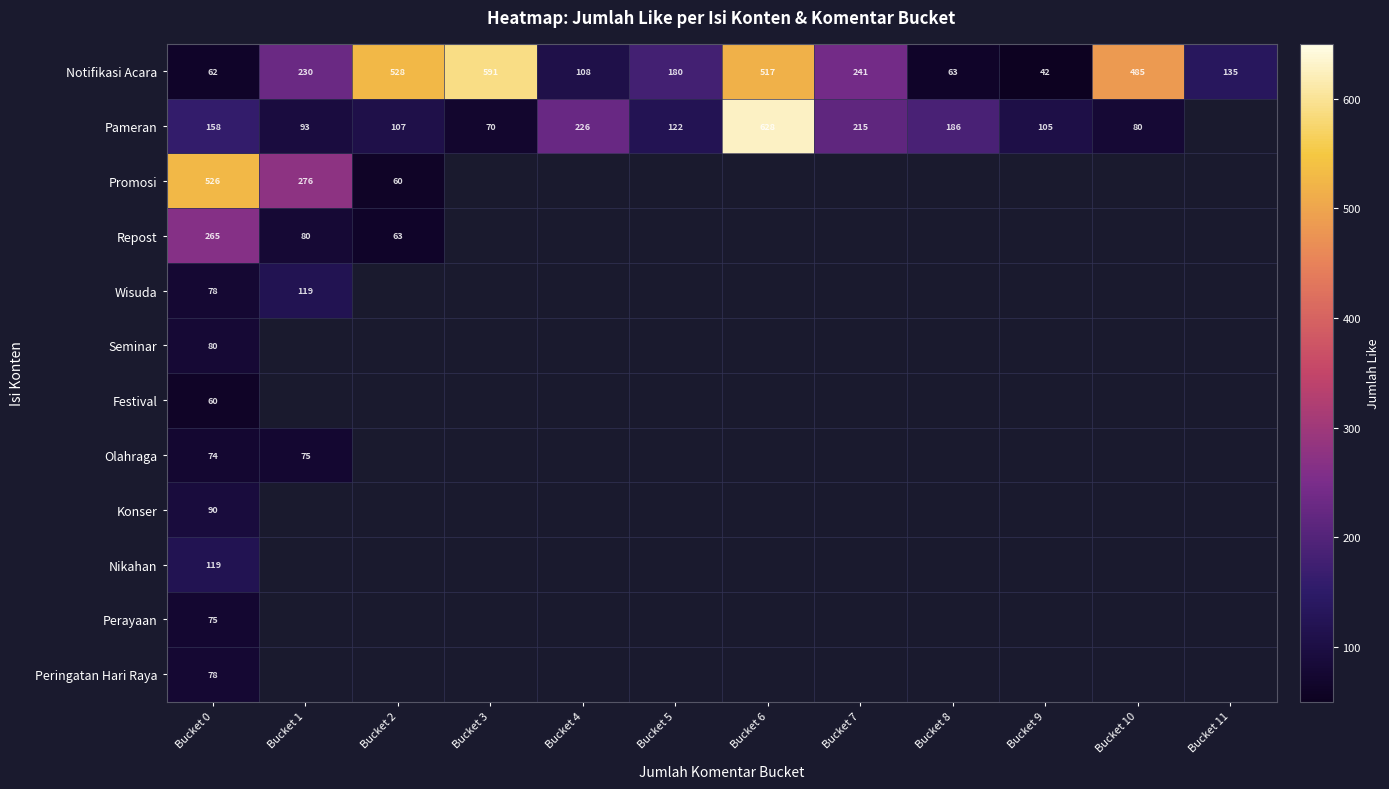

The Notifikasi Acara series shows 331 at Bucket 3. True or false?

False